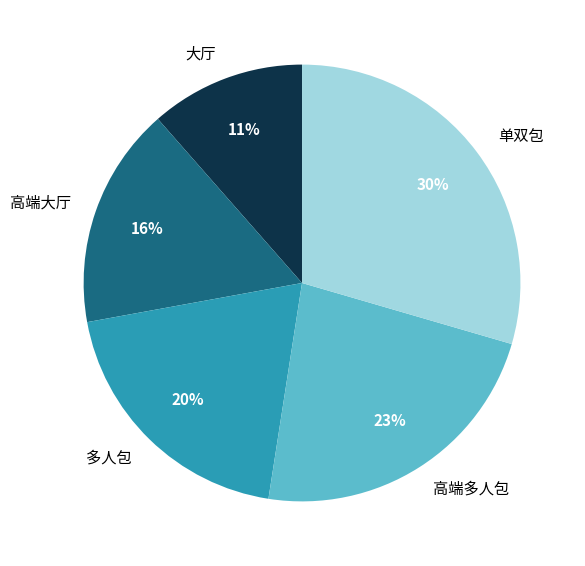

Is it true that 高端大厅 is 16% of the pie?

True